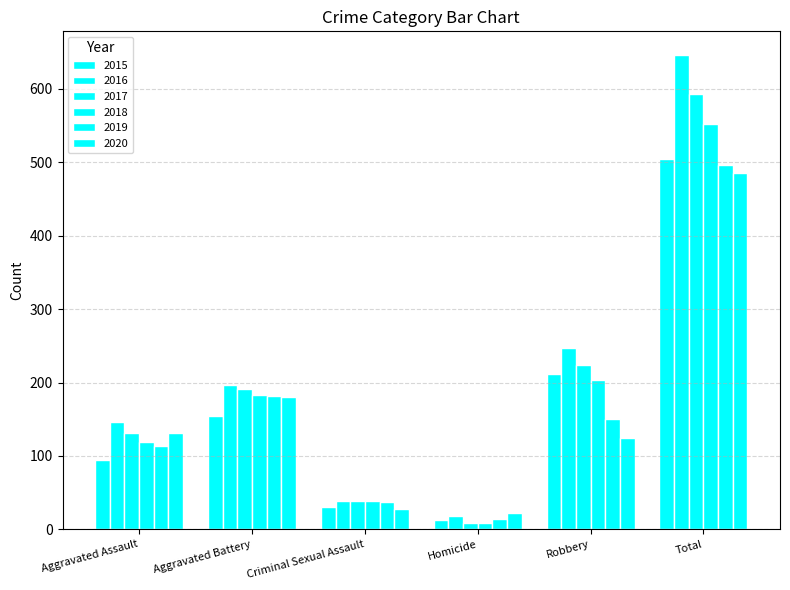

The value of 2018 at Homicide is 13. True or false?

False